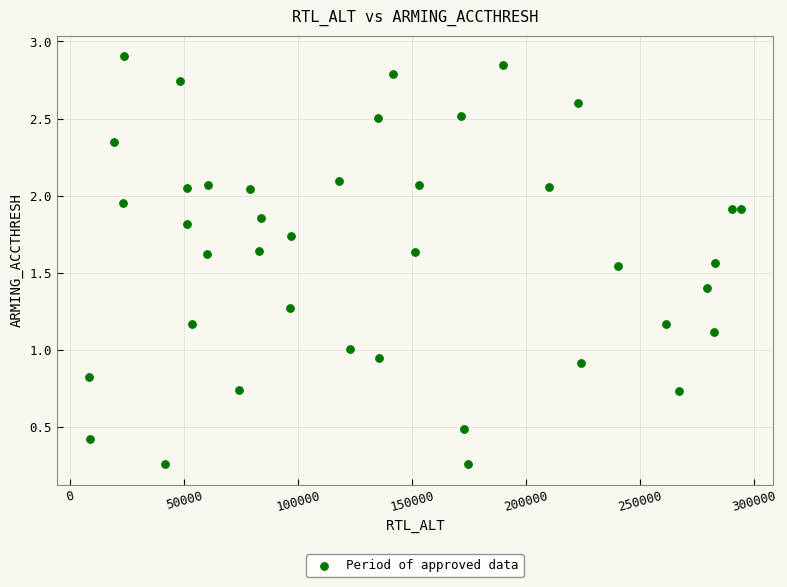

What is the range of X values (max minus min)?

285758.0